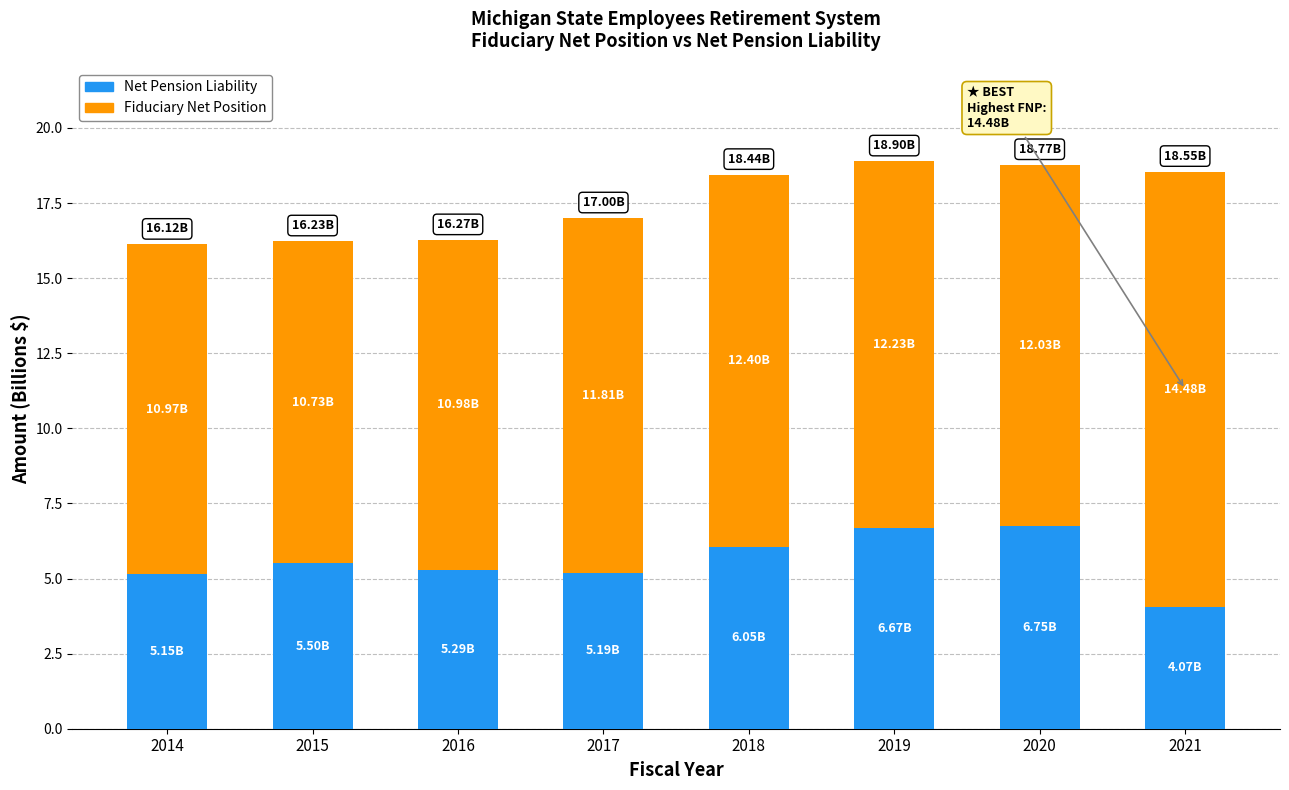

What is the lowest value of the Net Pension Liability series?

4.1